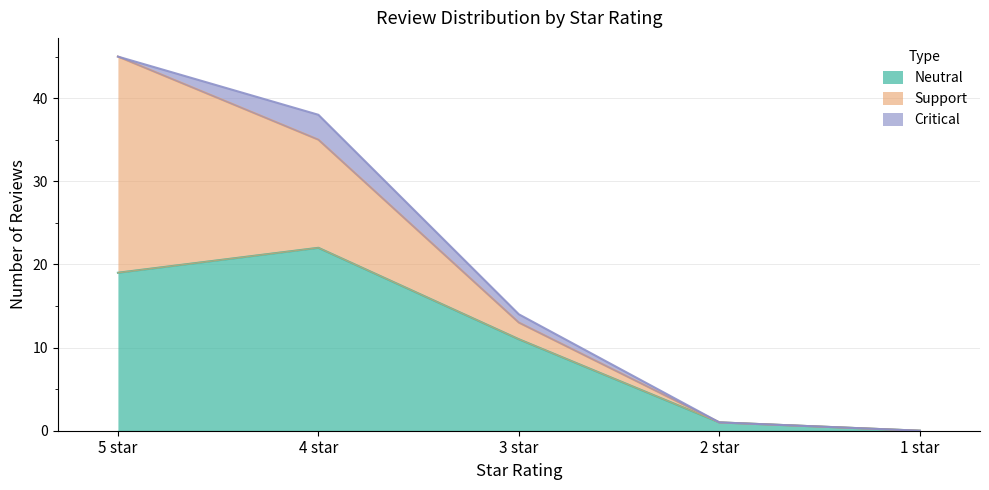

What is the sum of the Neutral values at 5 star and 3 star?

30